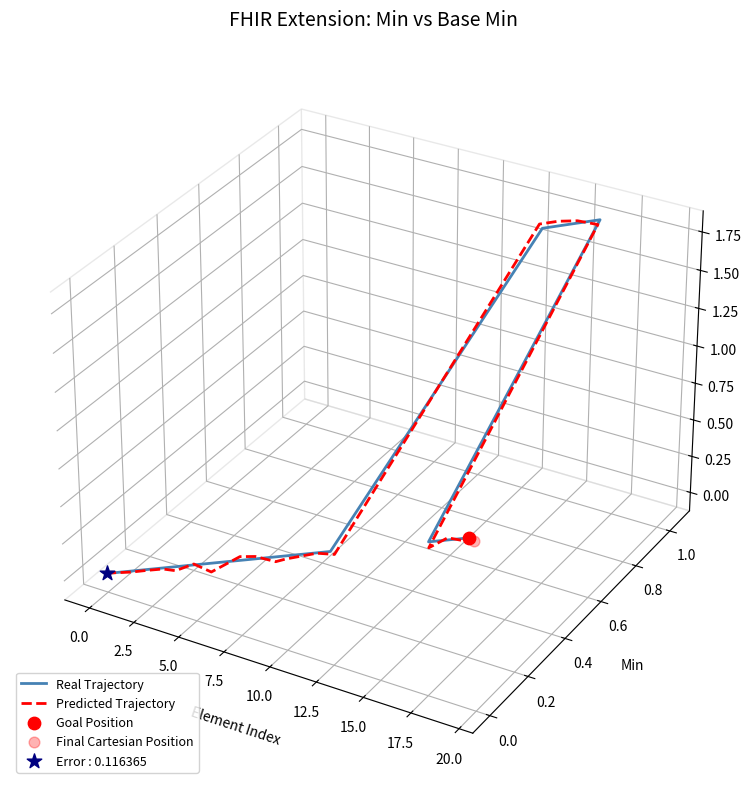

Which series contains the highest Y value?

Real Trajectory